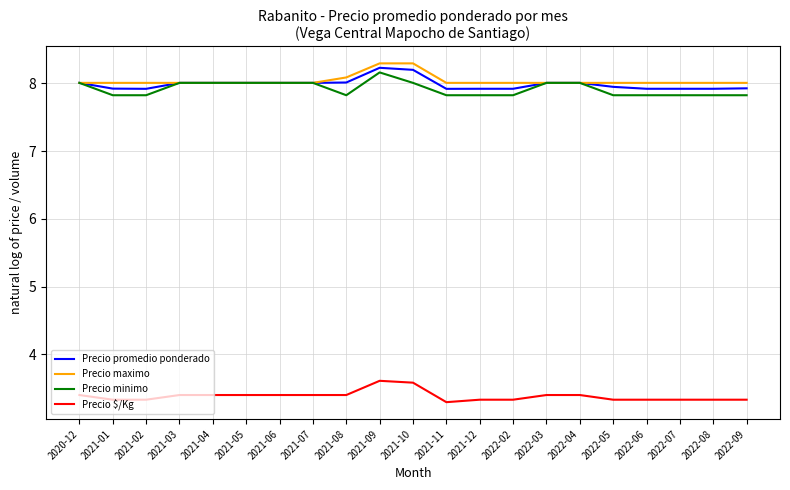

What is the difference between the highest and lowest values at 2021-06?

4.6